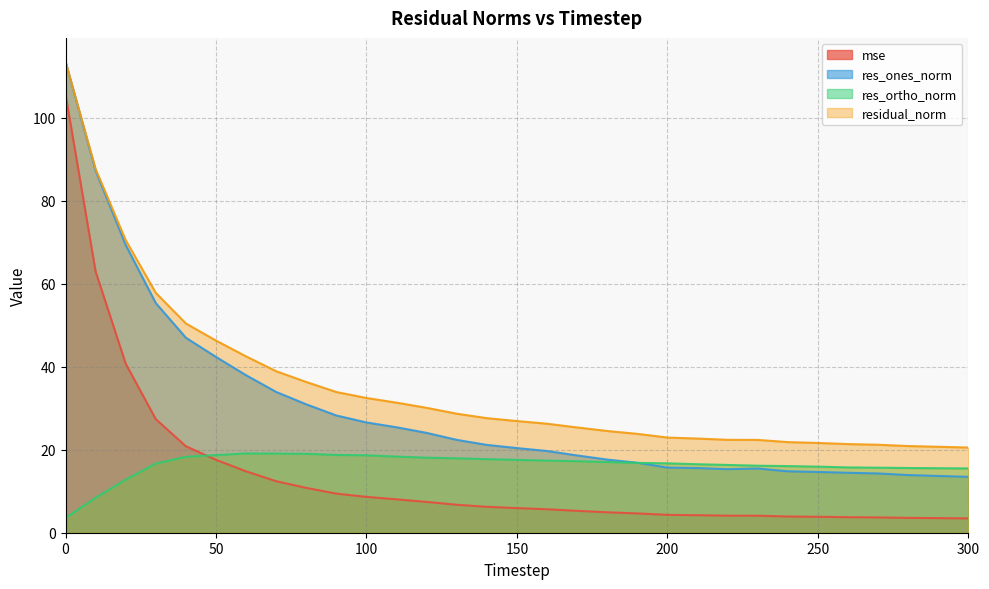

How many interior local peaks does the res_ones_norm series have?

1